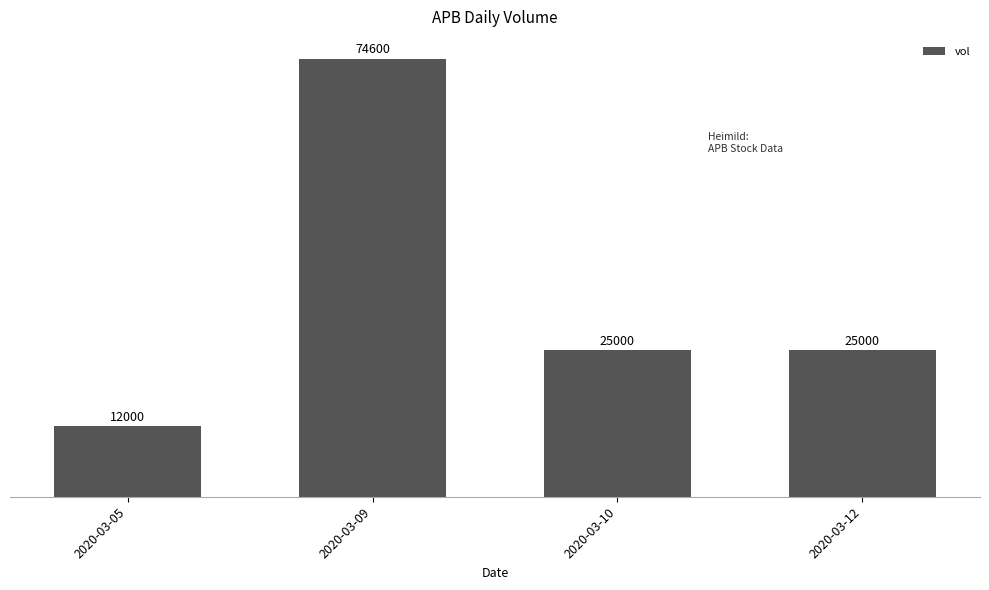

What is the minimum value shown in the chart?

12000